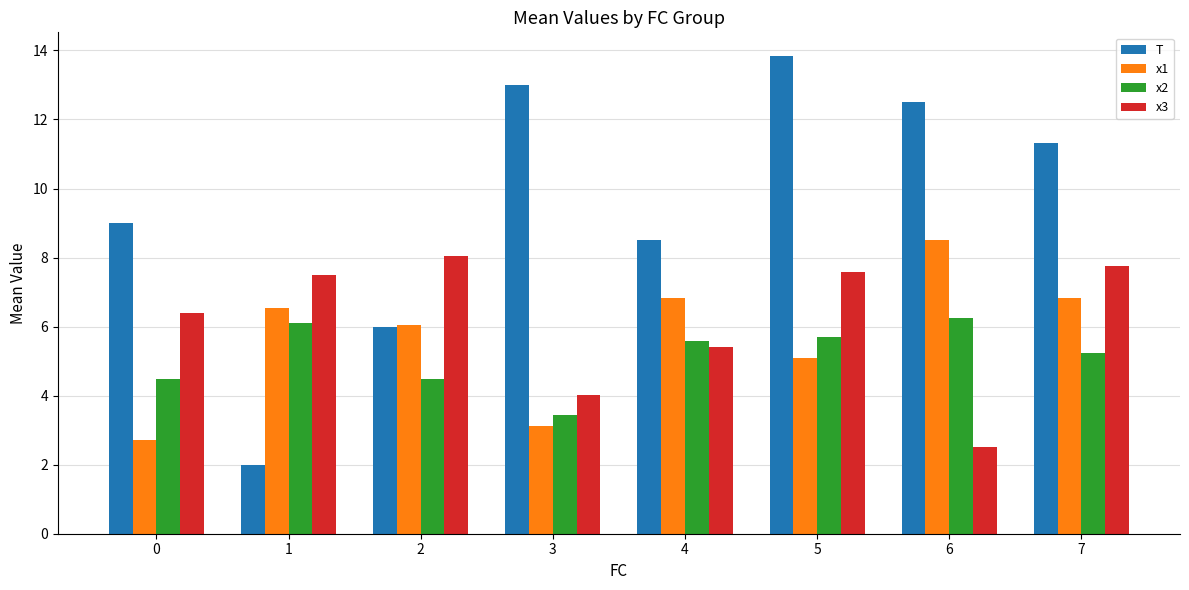

Read the x1 value at 6.

8.5